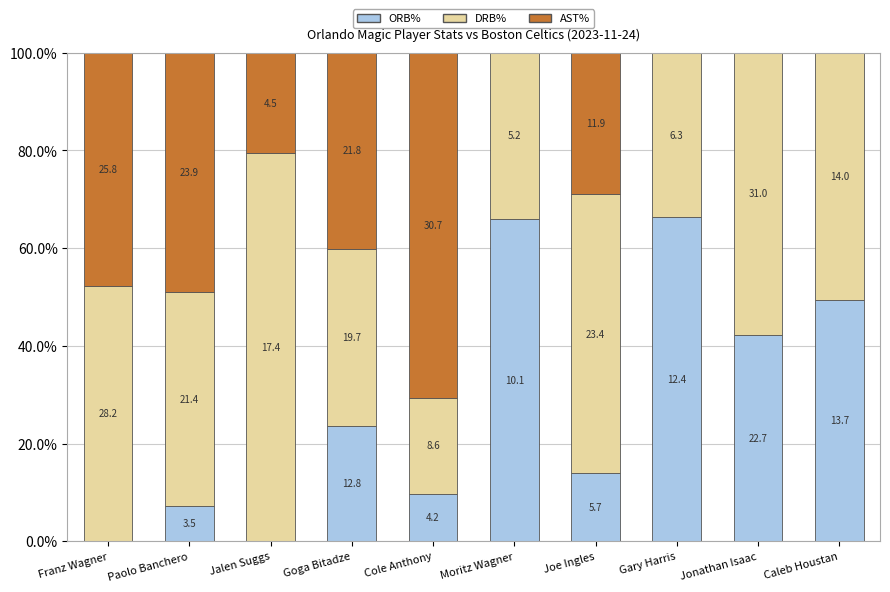

What are all the series names shown in the legend?

ORB%, DRB%, AST%